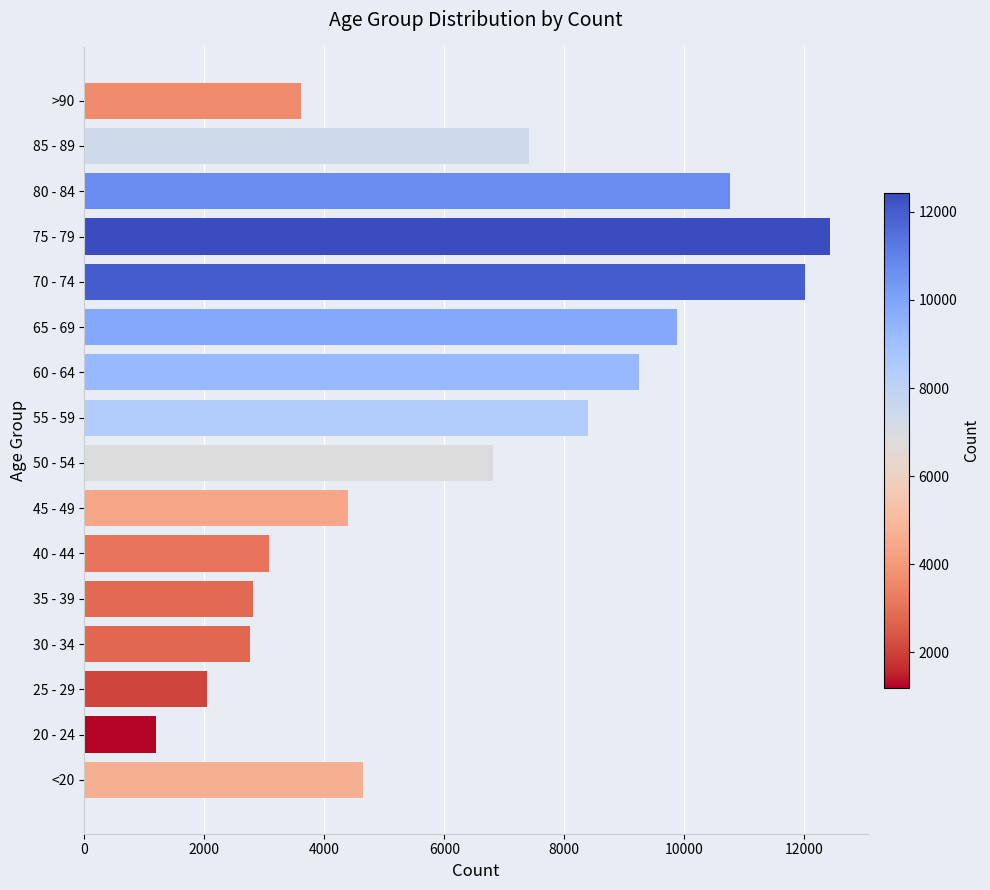

What is the sum of the values at 45 - 49 and 70 - 74?

16414